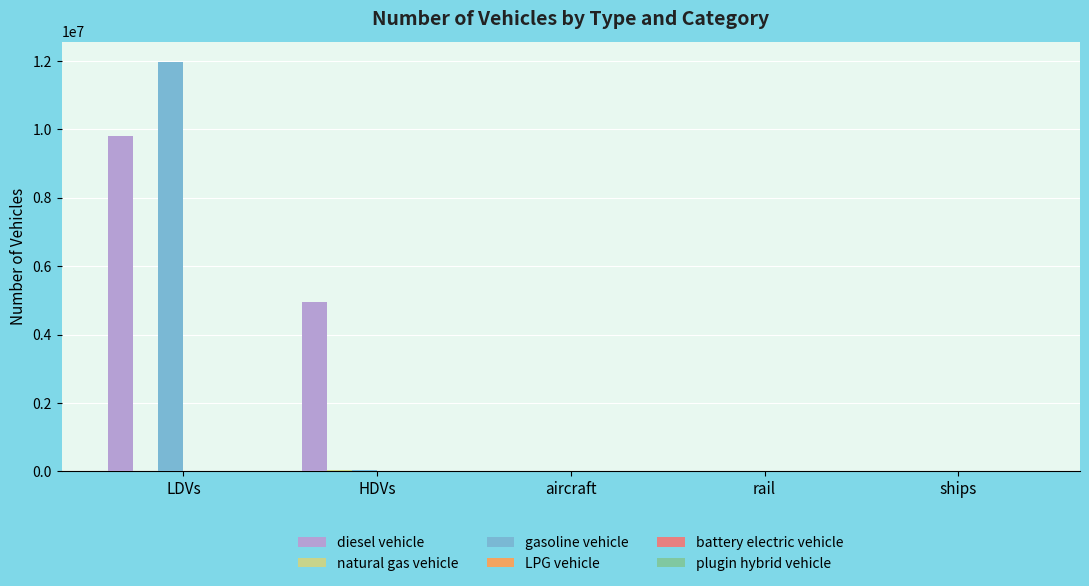

At which category does the chart reach its peak across all series?

LDVs